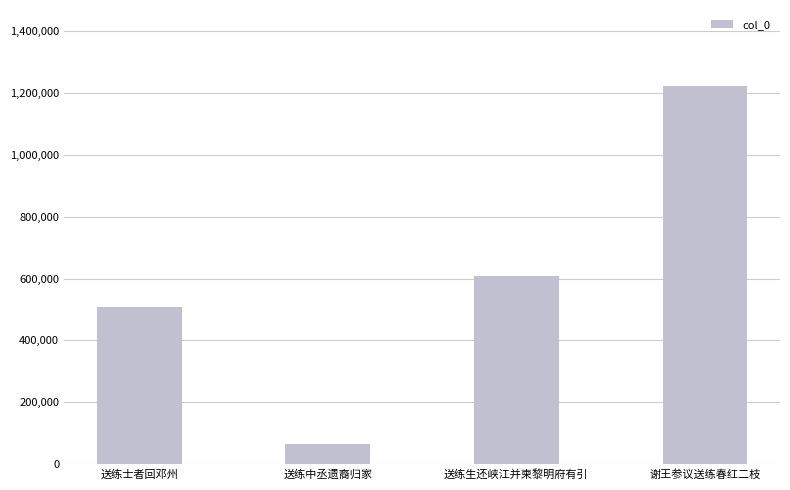

Which label corresponds to the largest value in the chart?

谢王参议送练春红二枝